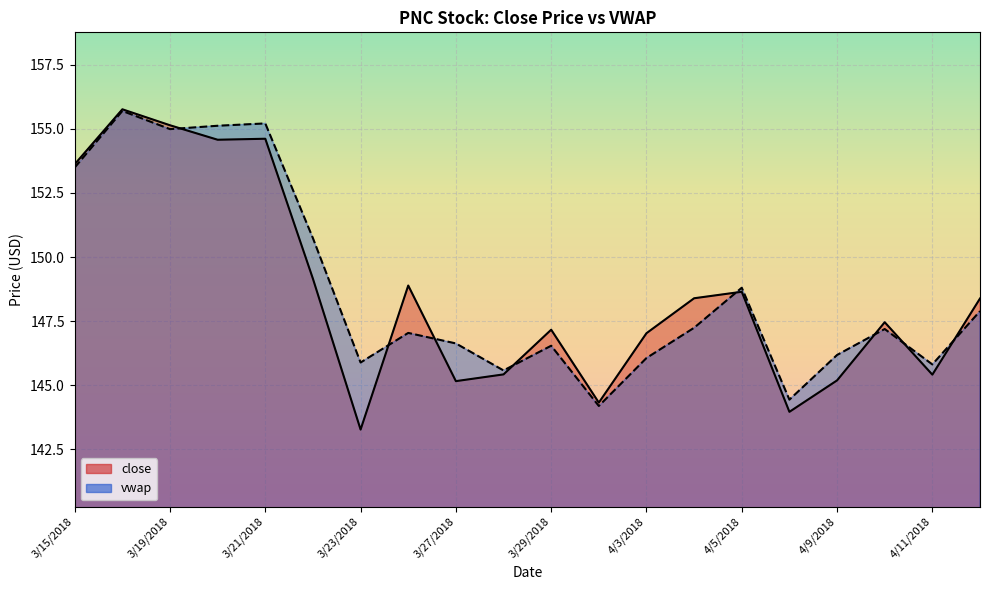

What is the lowest value of the vwap series?

144.2